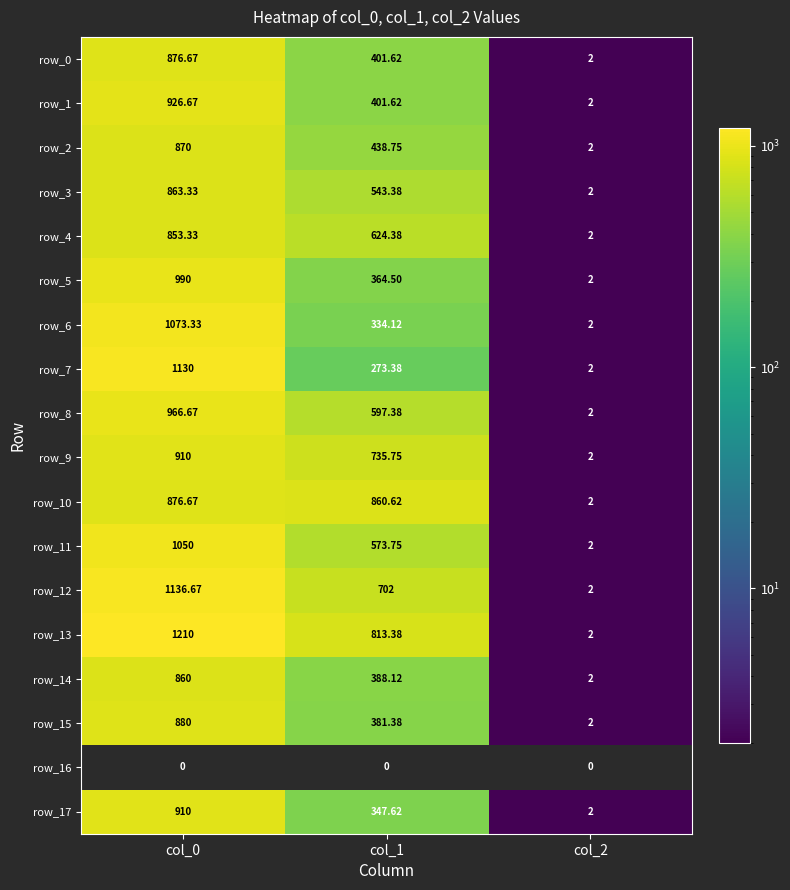

List the labels in order of row_0 value, smallest first.

col_2, col_1, col_0